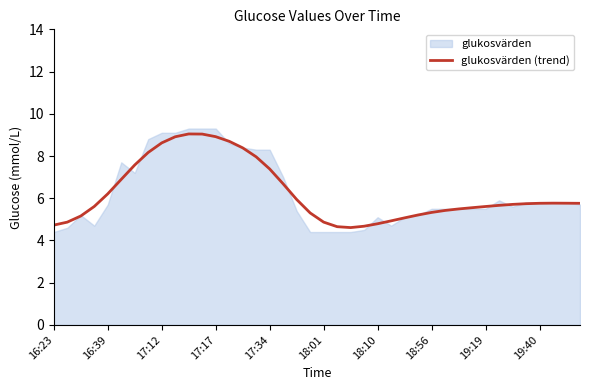

What is the minimum value for glukosvärden (trend)?

4.6